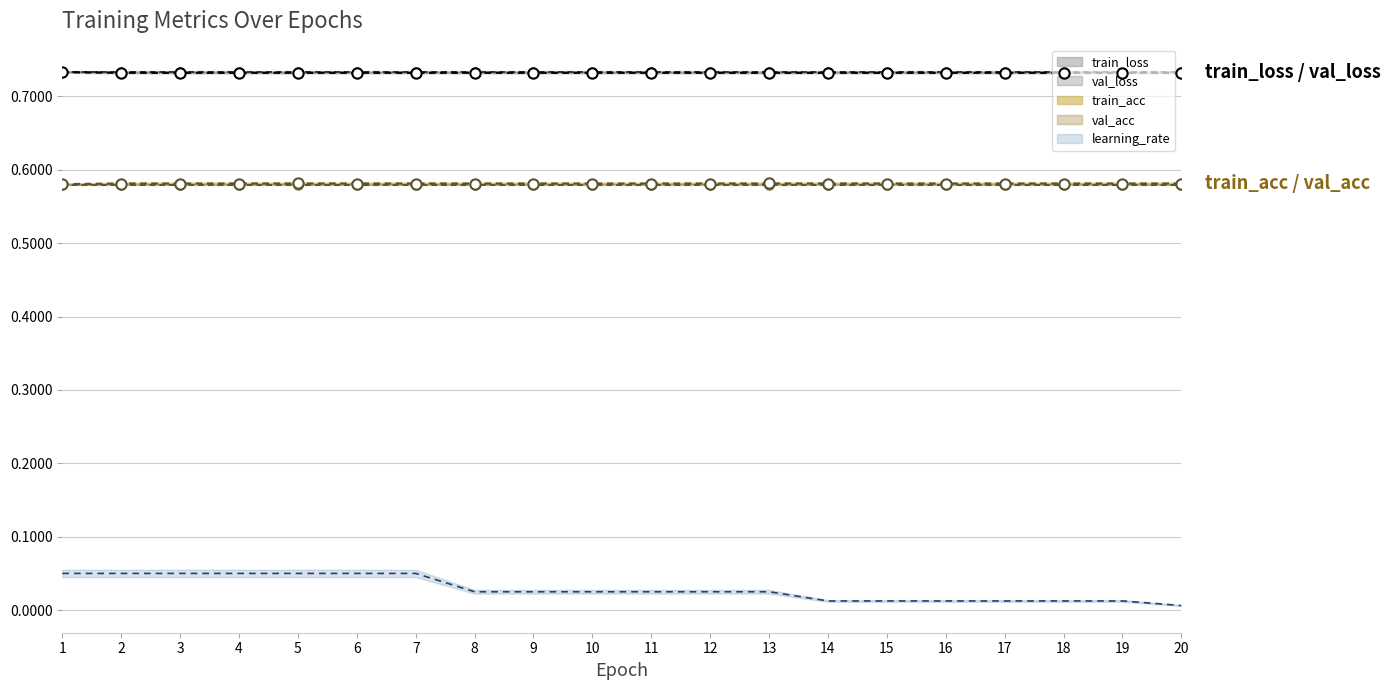

Which series has the largest total across all categories?

train_loss